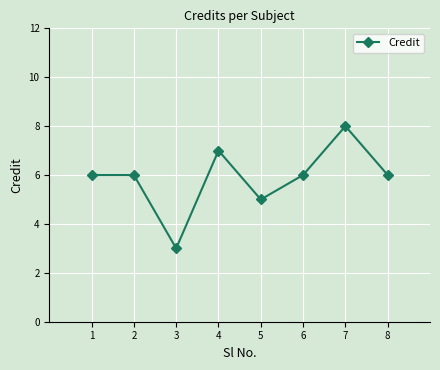

Where is the first local minimum?

3